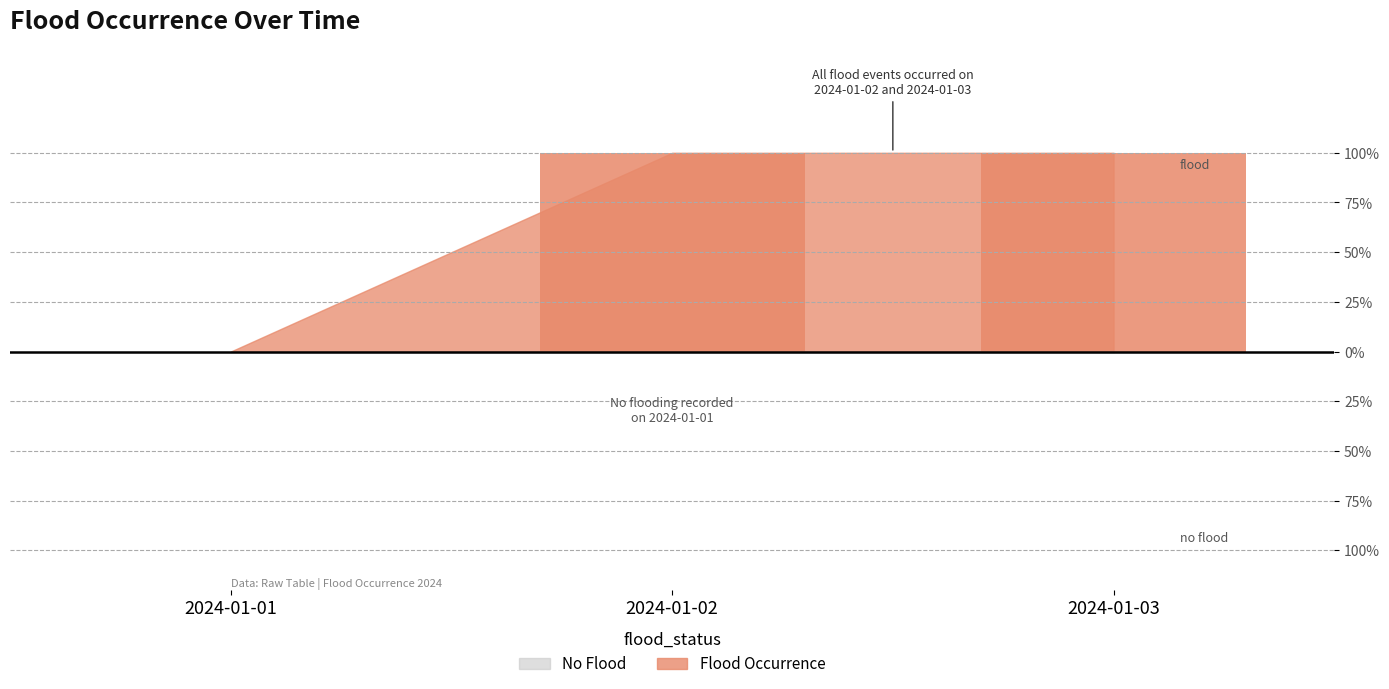

Rank the categories by value from highest to lowest.

2024-01-02, 2024-01-03, 2024-01-01